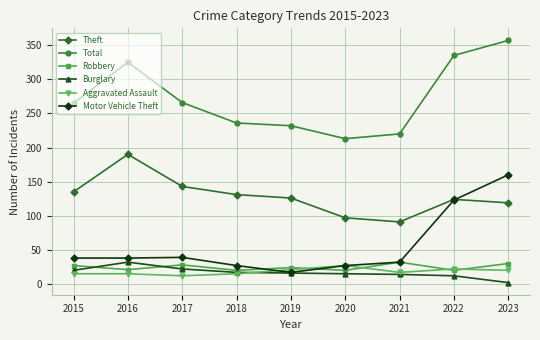

Which series has the largest total across all categories?

Total